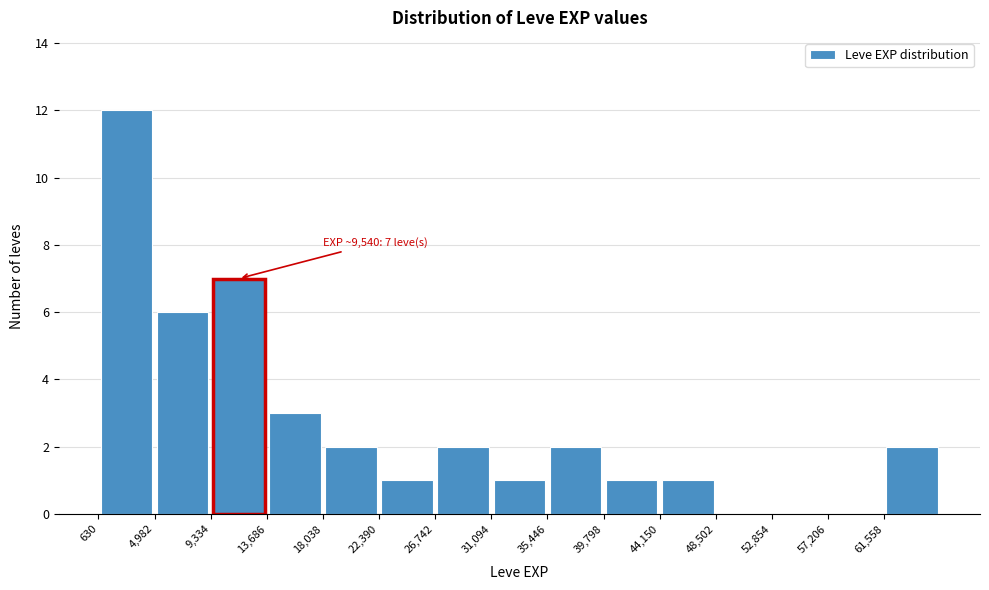

Over which range of the x-axis is the bar tallest?

500 to 5000